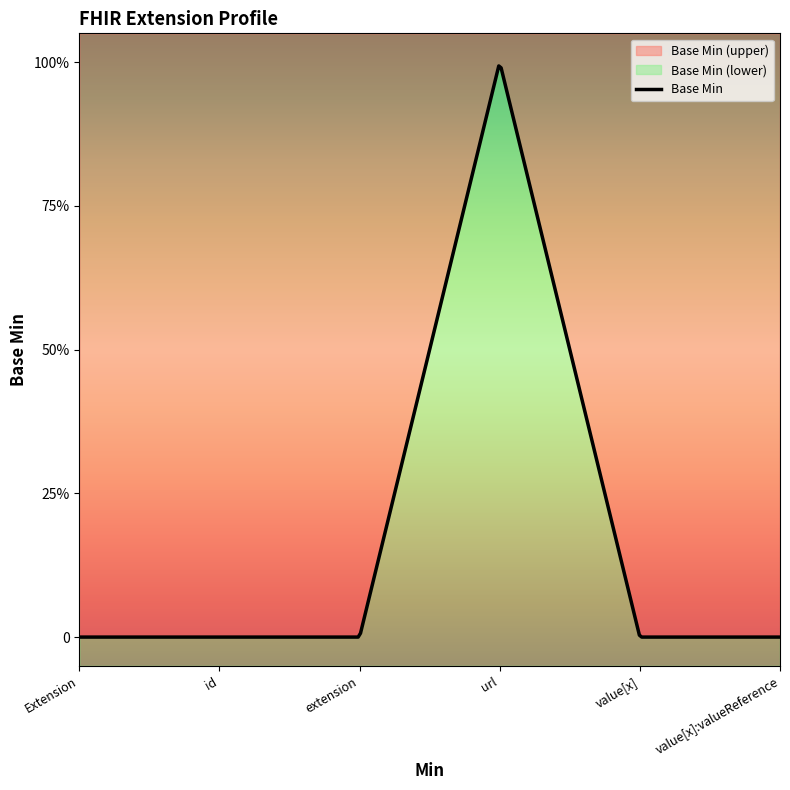

What is the sum of the values at Extension.url and Extension.extension?

1